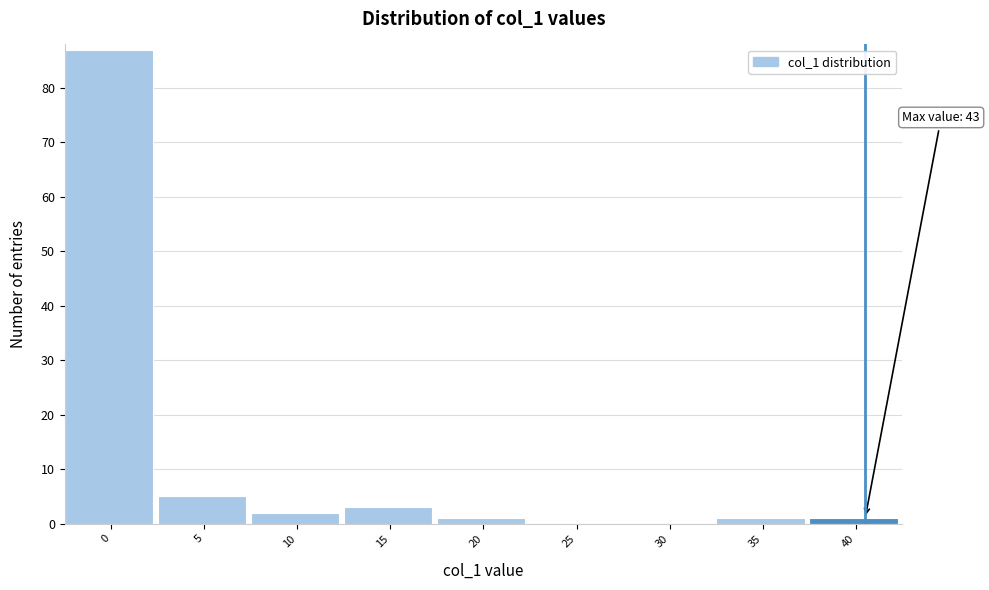

Reading left to right, list all the values displayed in this chart.

0=87	5=5	10=2	15=3	20=1	25=0	30=0	35=1	40=1